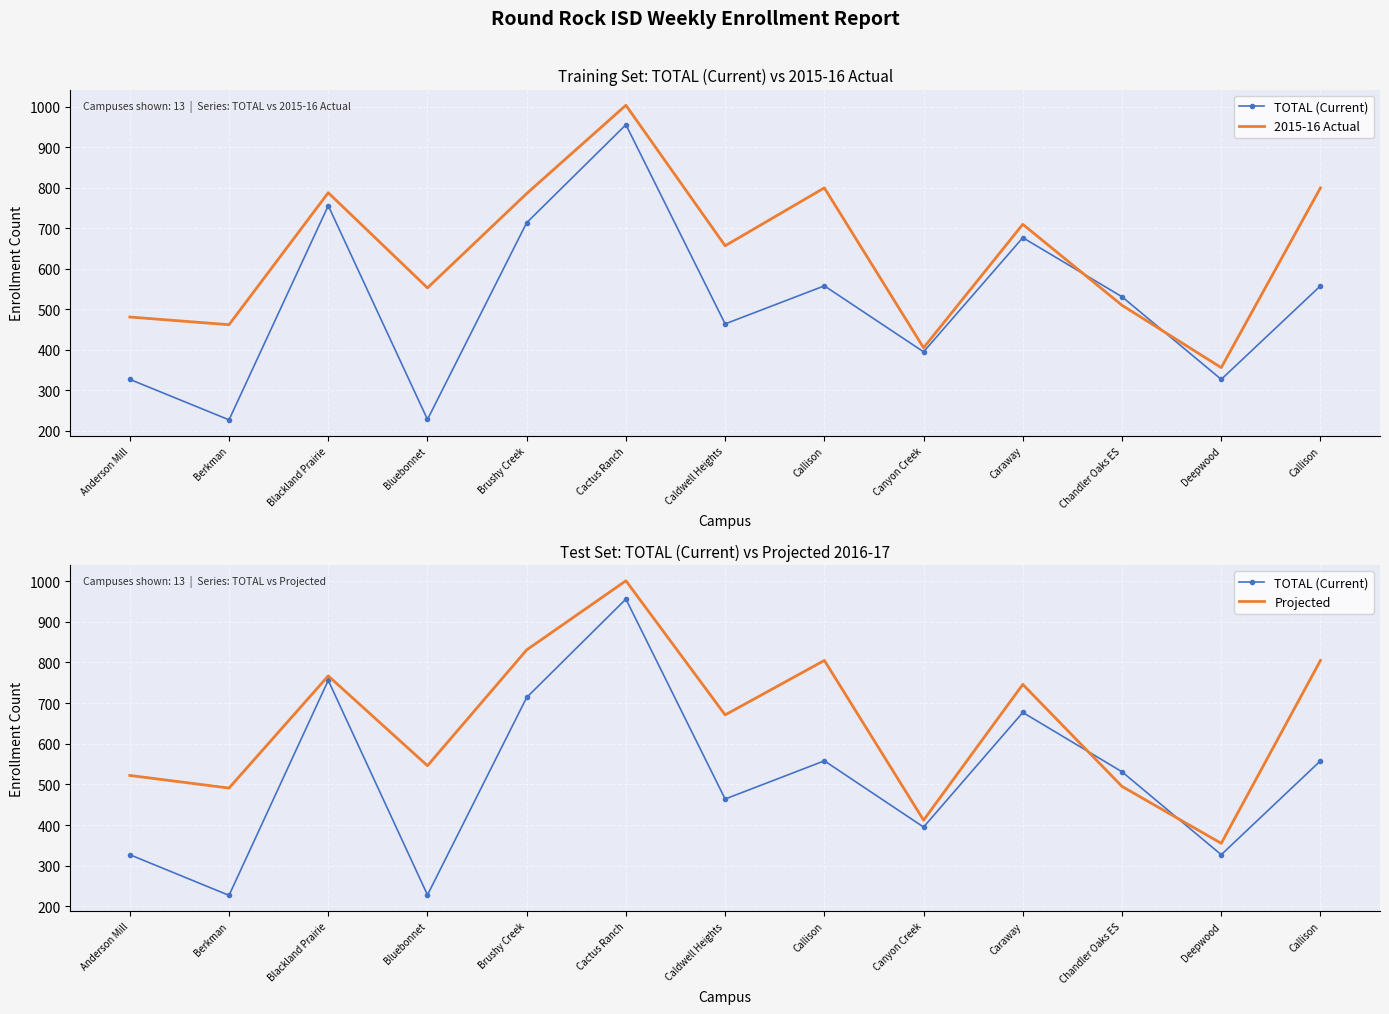

At how many categories does at least one series exceed 247?

13